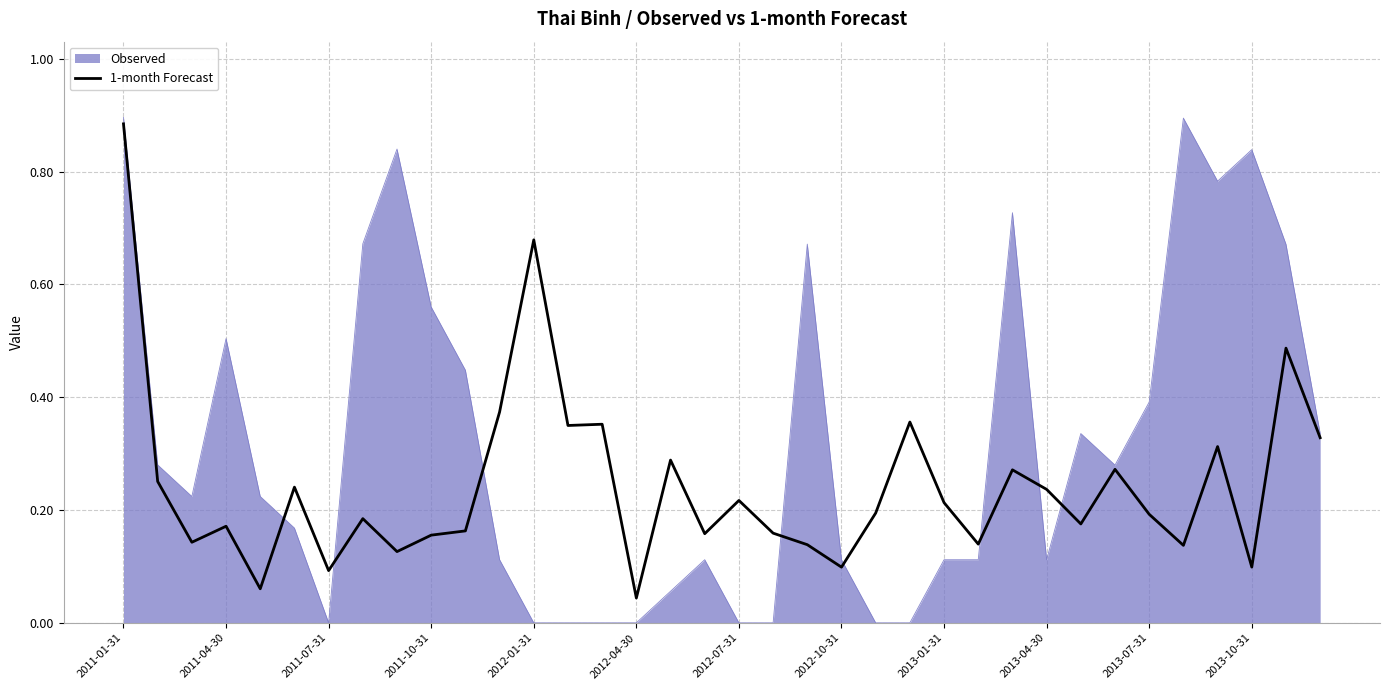

List the series in order of their overall mean, lowest first.

1-month Forecast, Observed